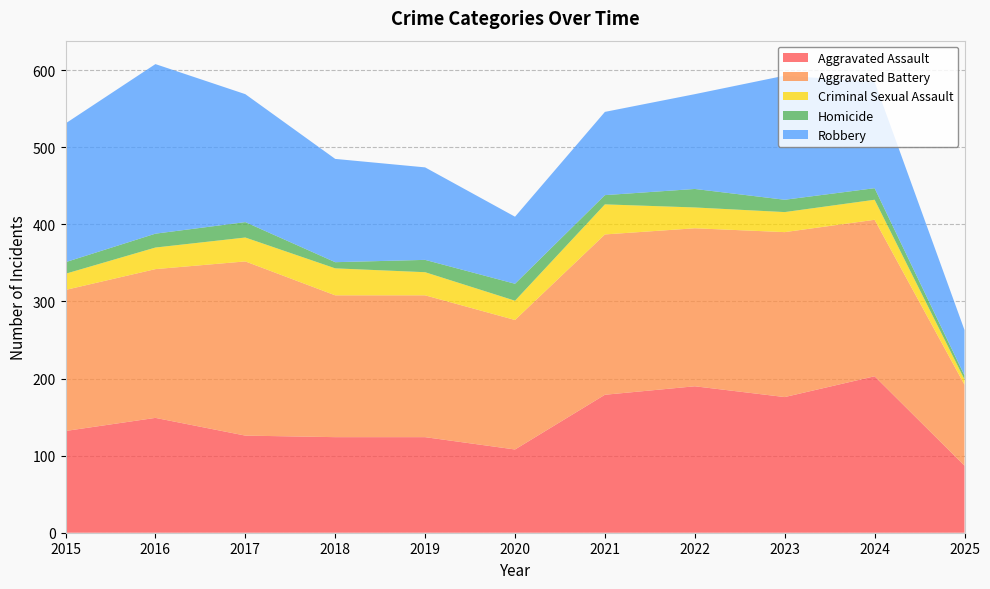

Reading right to left, what are all the values shown in this chart?

Aggravated Assault: 2025=87	2024=203	2023=176	2022=190	2021=179	2020=108	2019=124	2018=124	2017=126	2016=149	2015=132
Aggravated Battery: 2025=105	2024=203	2023=214	2022=205	2021=208	2020=168	2019=184	2018=184	2017=226	2016=193	2015=183
Criminal Sexual Assault: 2025=7	2024=26	2023=26	2022=27	2021=39	2020=25	2019=30	2018=35	2017=31	2016=28	2015=21
Homicide: 2025=5	2024=15	2023=16	2022=24	2021=12	2020=22	2019=16	2018=8	2017=20	2016=18	2015=15
Robbery: 2025=59	2024=138	2023=161	2022=123	2021=108	2020=87	2019=120	2018=134	2017=166	2016=220	2015=180